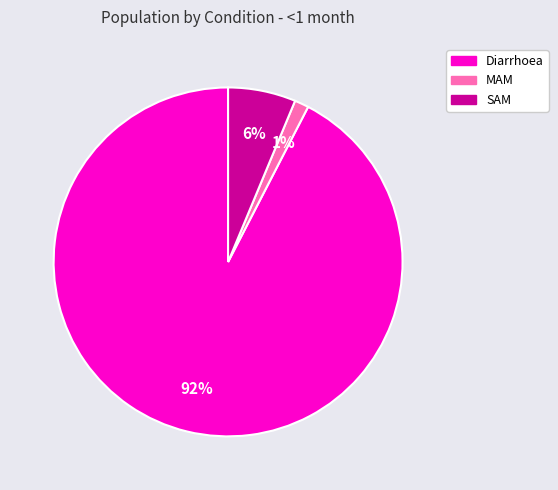

What is the smallest slice in the pie chart?

MAM